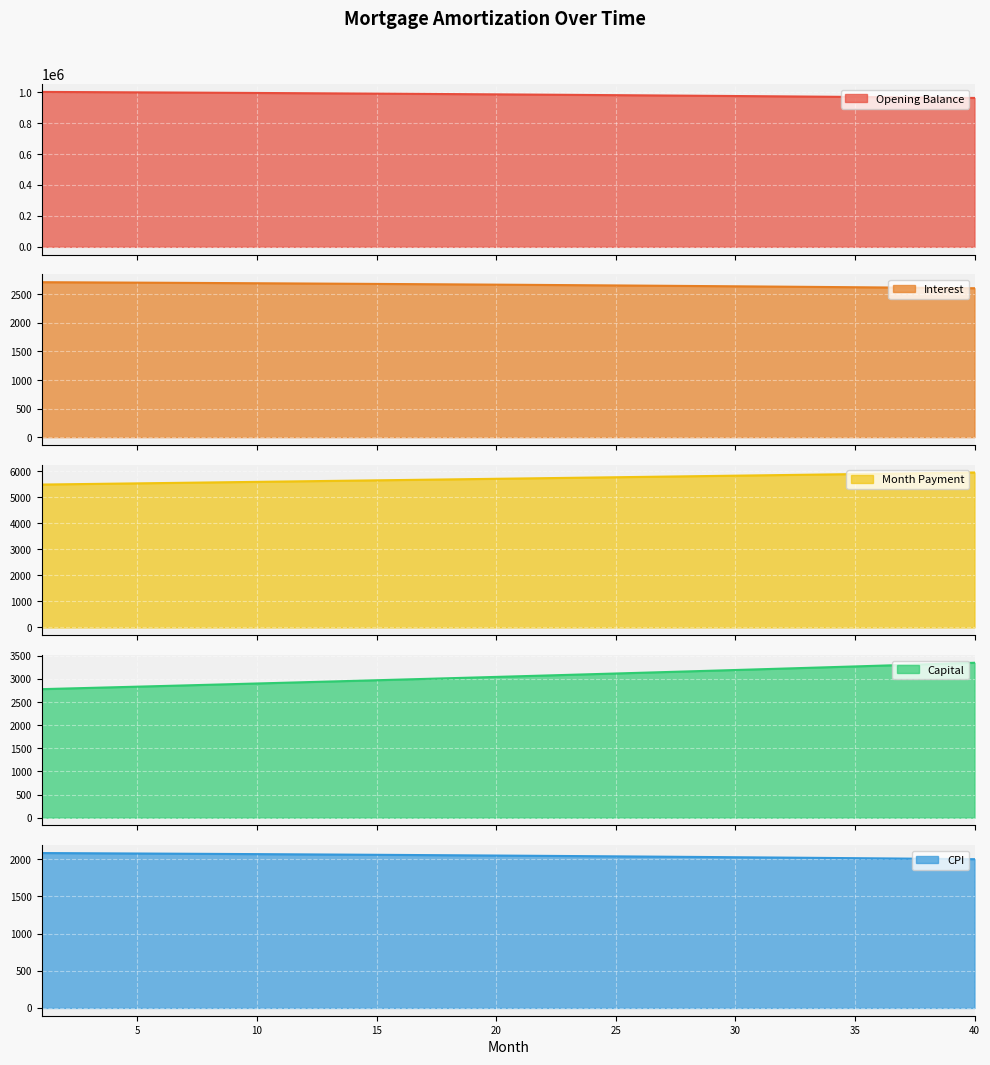

What are all the series names shown in the legend?

opening_balance, interest, month_payment, capital, cpi